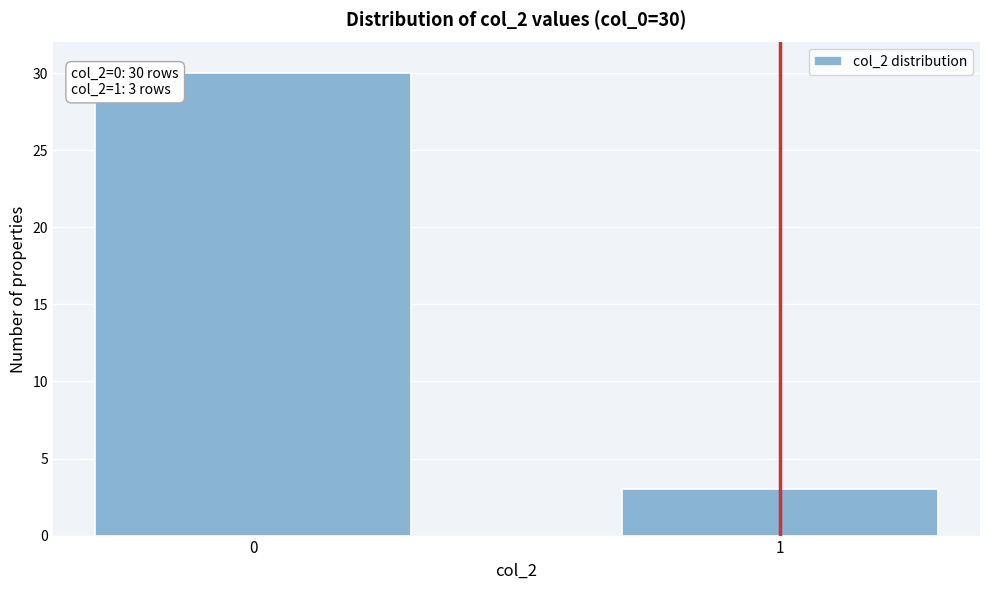

Reading left to right, transcribe all the data shown in this chart.

0=30	1=3